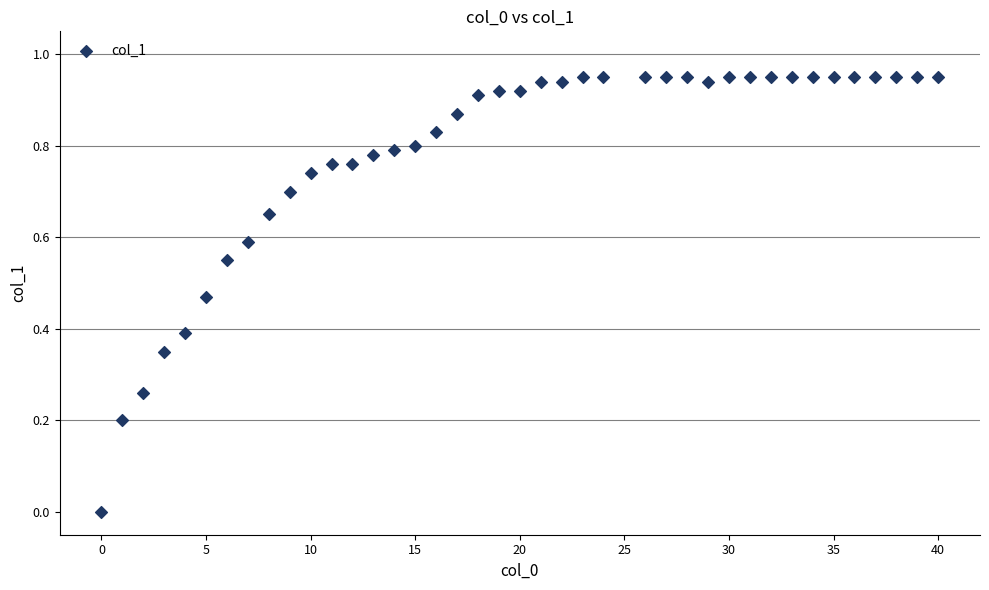

Count the number of points in this scatter plot.

40